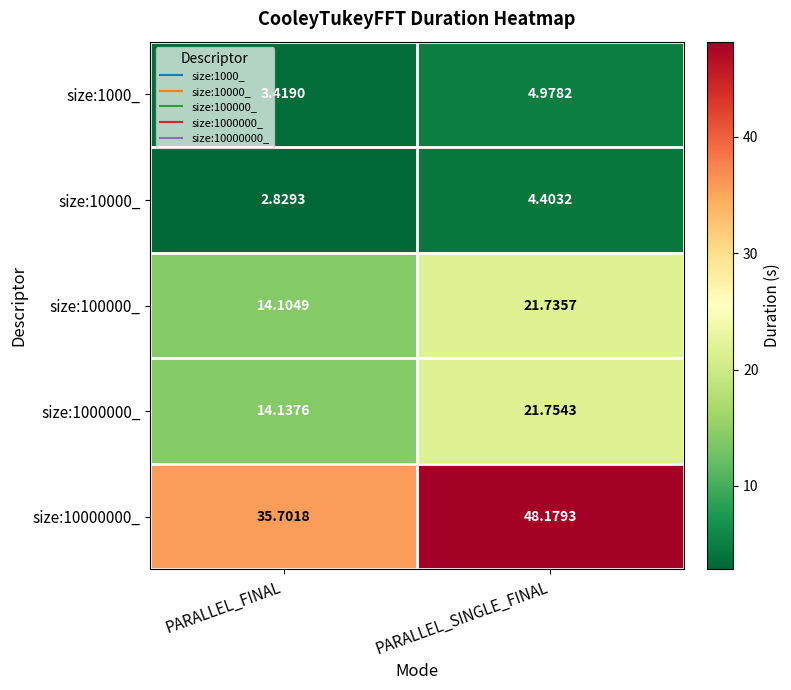

At PARALLEL_SINGLE_FINAL, list the series in order from largest to smallest.

size:10000000_, size:1000000_, size:100000_, size:1000_, size:10000_